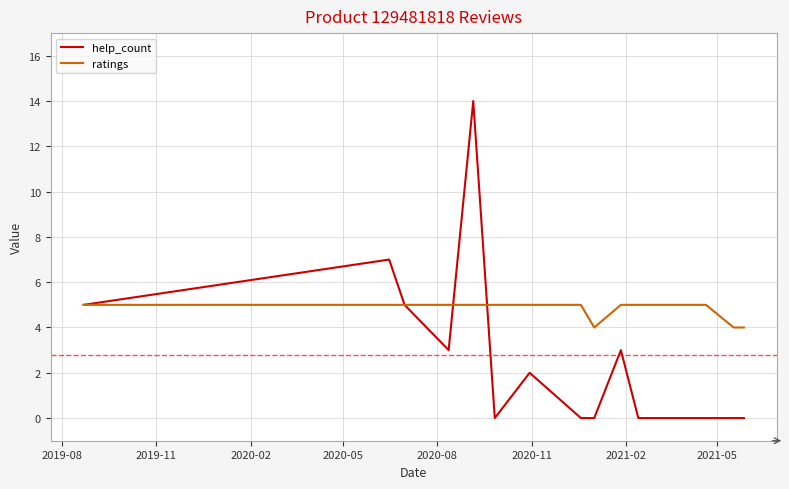

What is the greatest value displayed?

14